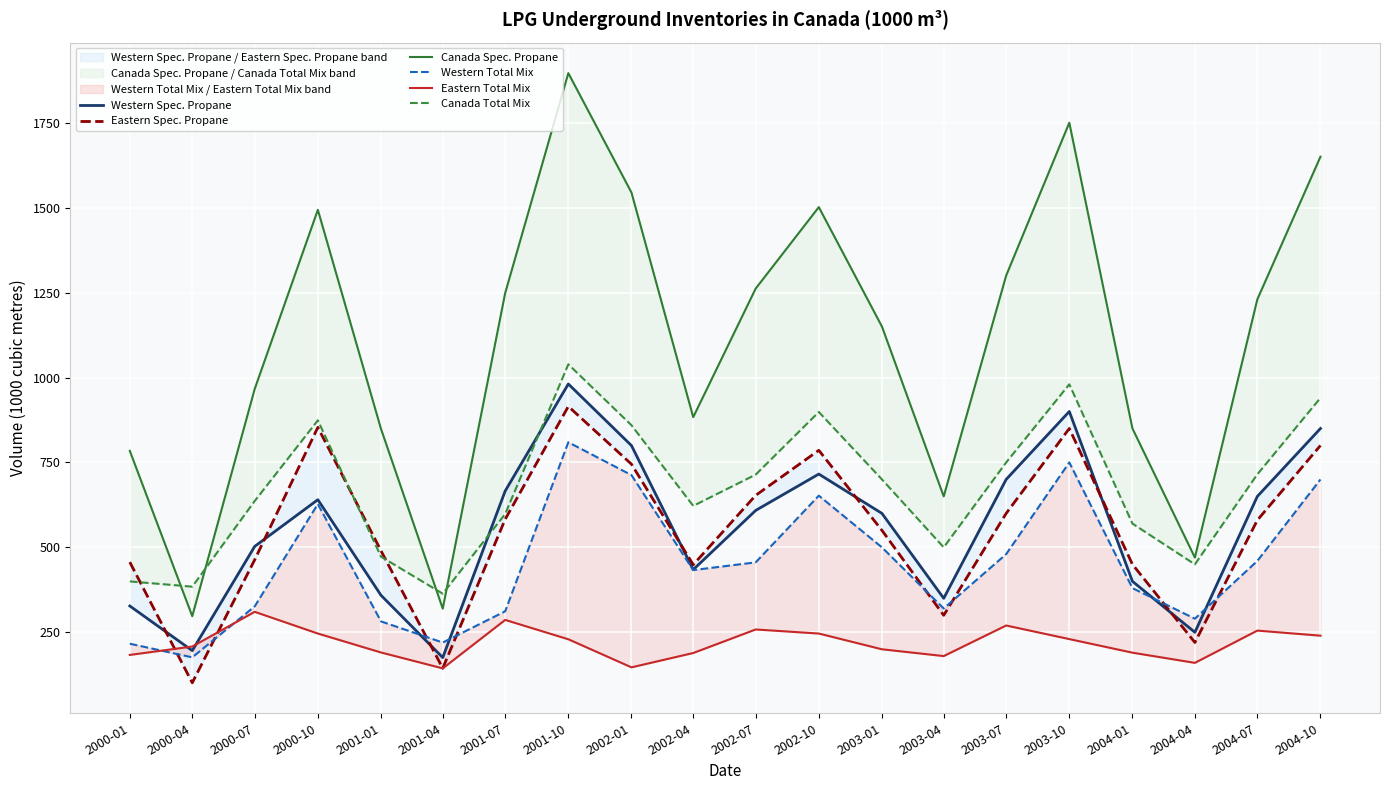

Which series has the largest range (max minus min)?

Canada Spec. Propane